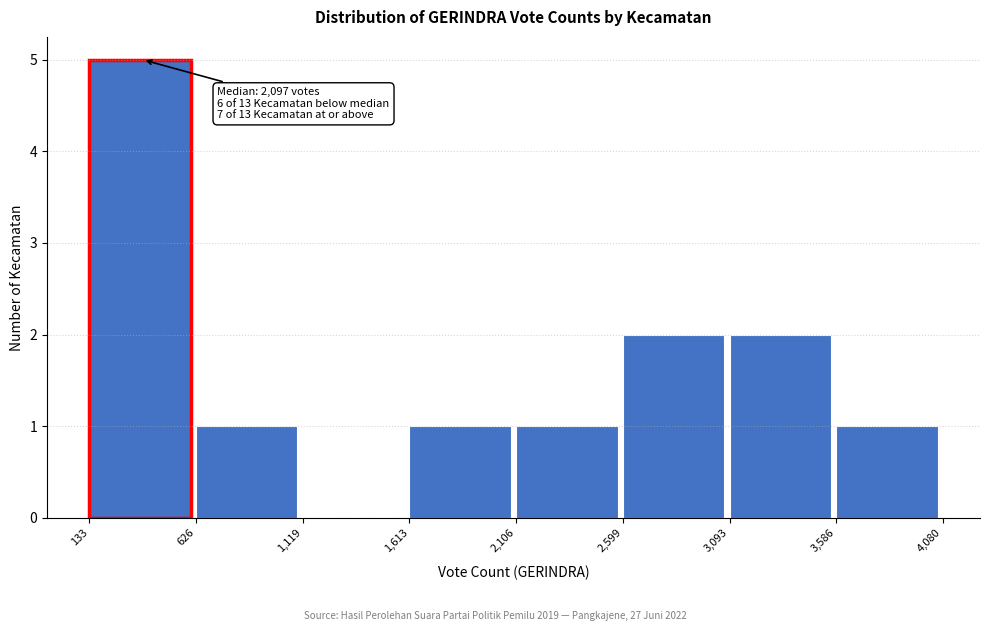

Over which range of the x-axis is the bar tallest?

133 to 626